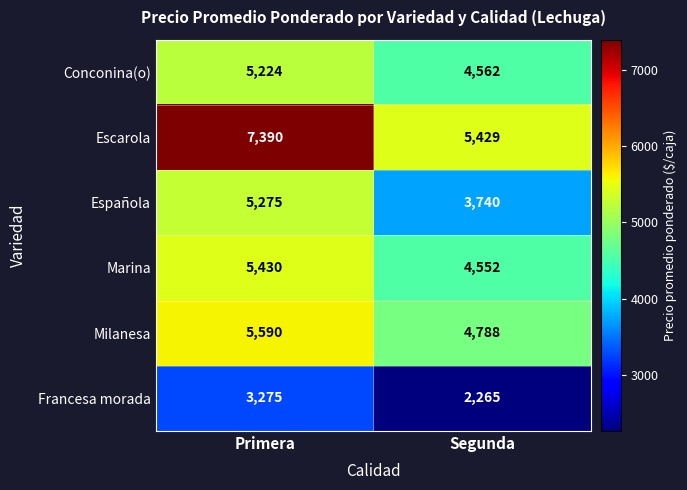

Read the Marina value at Segunda.

4552